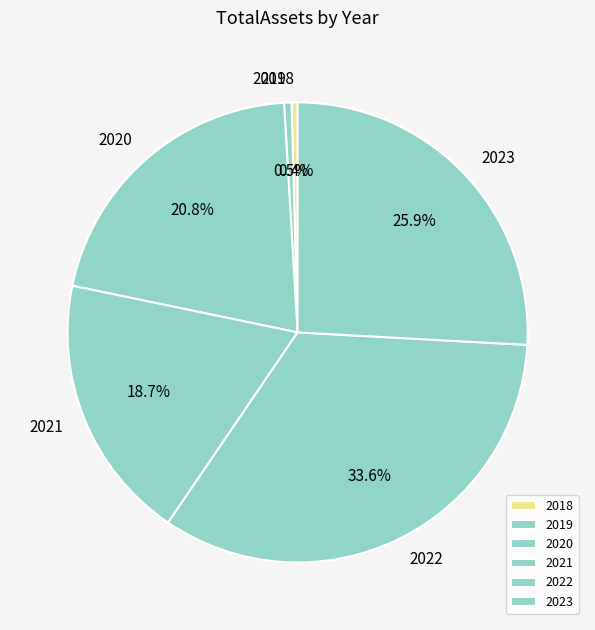

Approximately how many times larger is the value at 2020 compared to 2018?

49.5